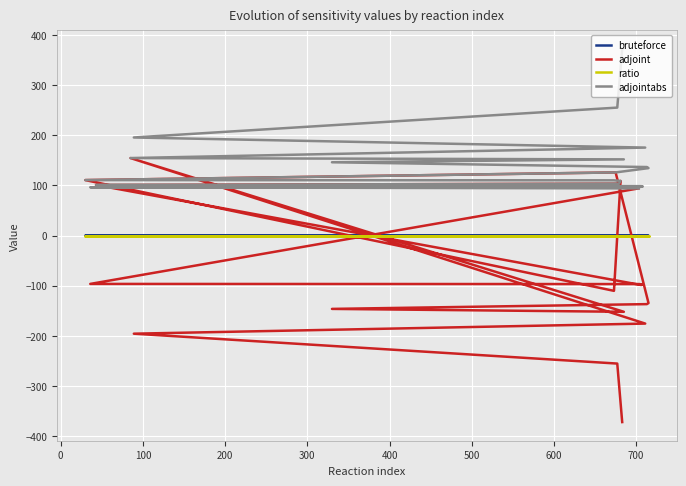

How many interior local peaks does the bruteforce series have?

4